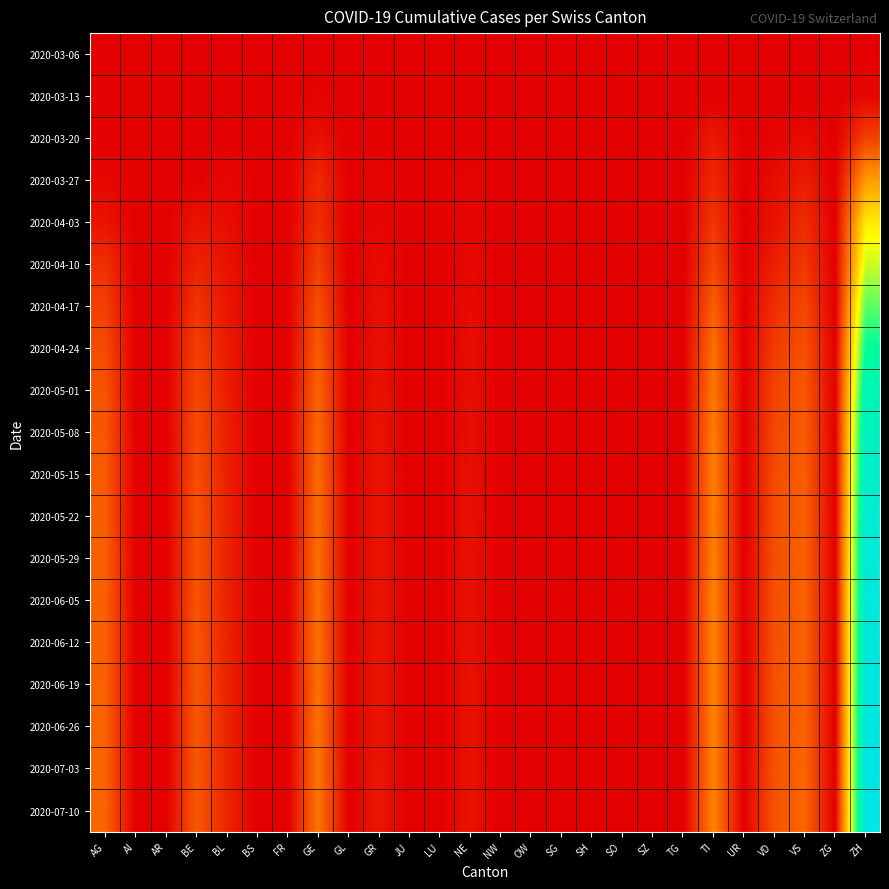

Which series has the largest total across all categories?

2020-07-10